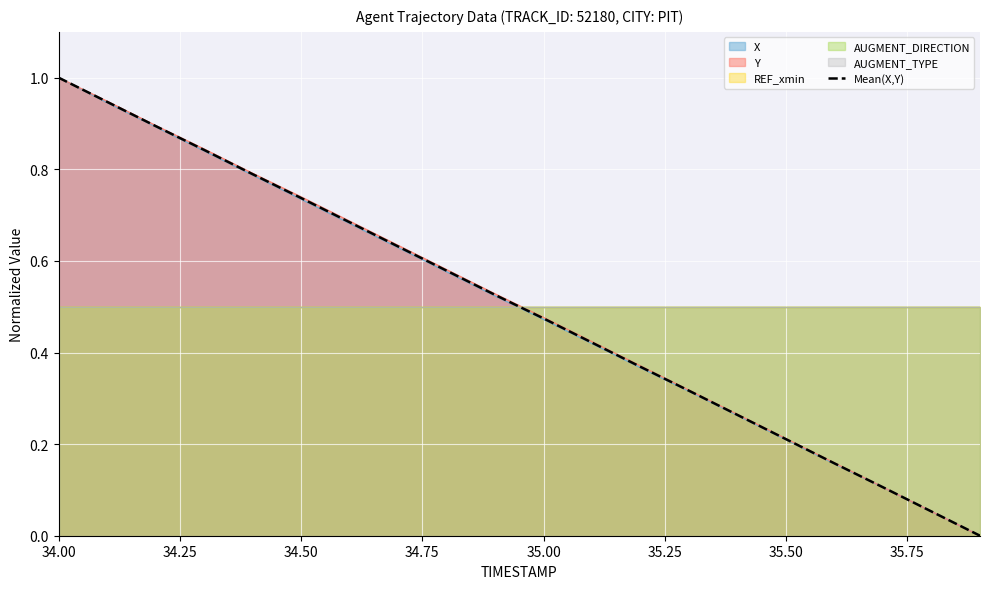

True or false: Y has a value of 0.2 at 35.00.

False